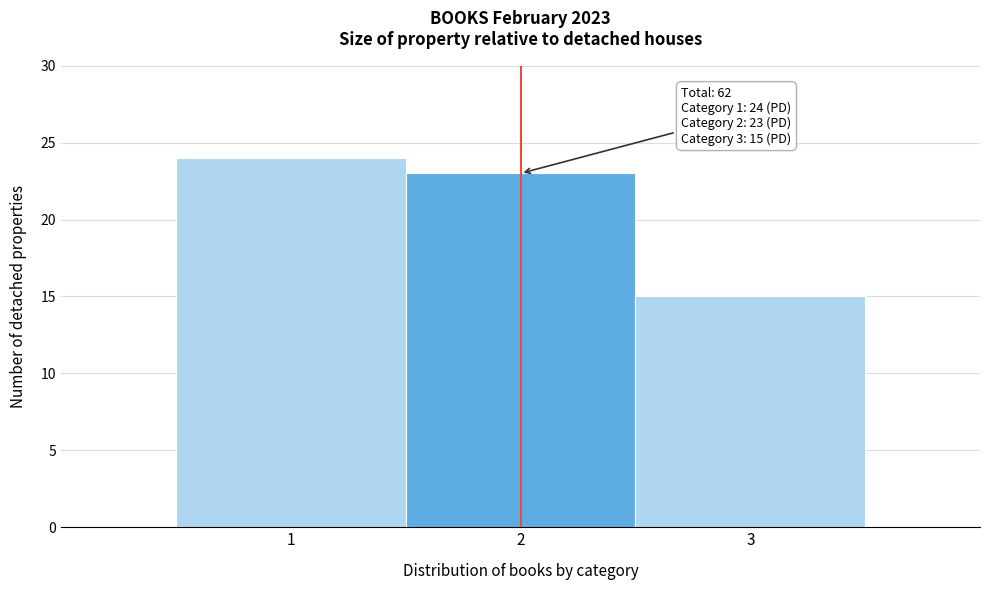

Reading left to right, list all the values displayed in this chart.

1=24	2=23	3=15